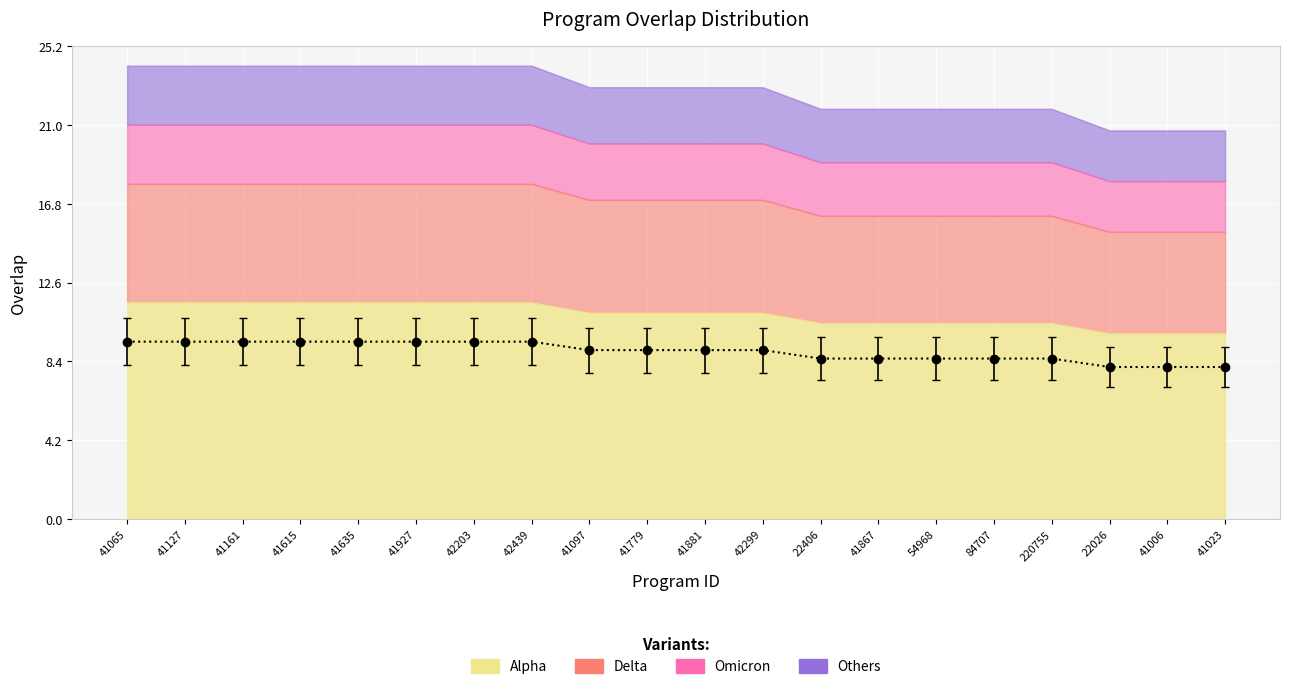

Read the value at 41023.

8.1